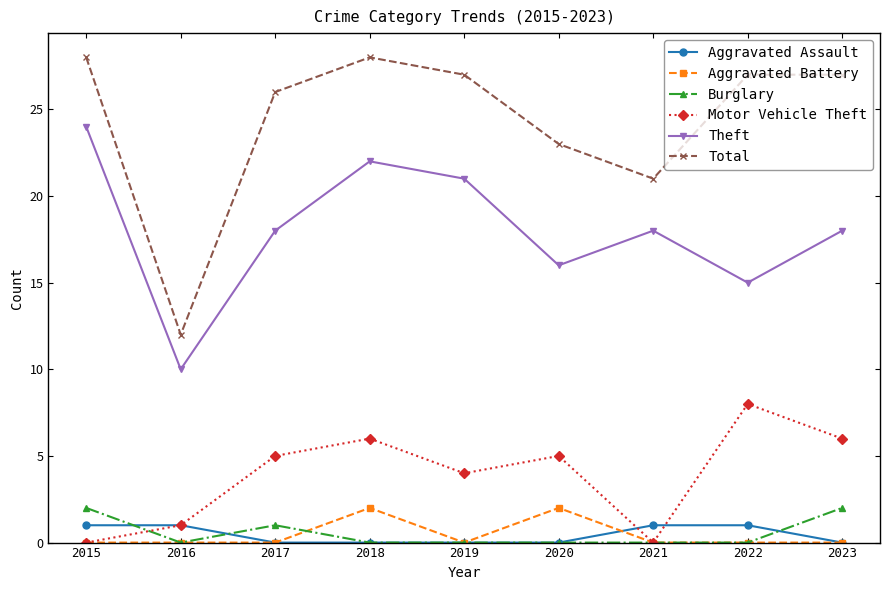

At which category is the sum across all series the highest?

2018